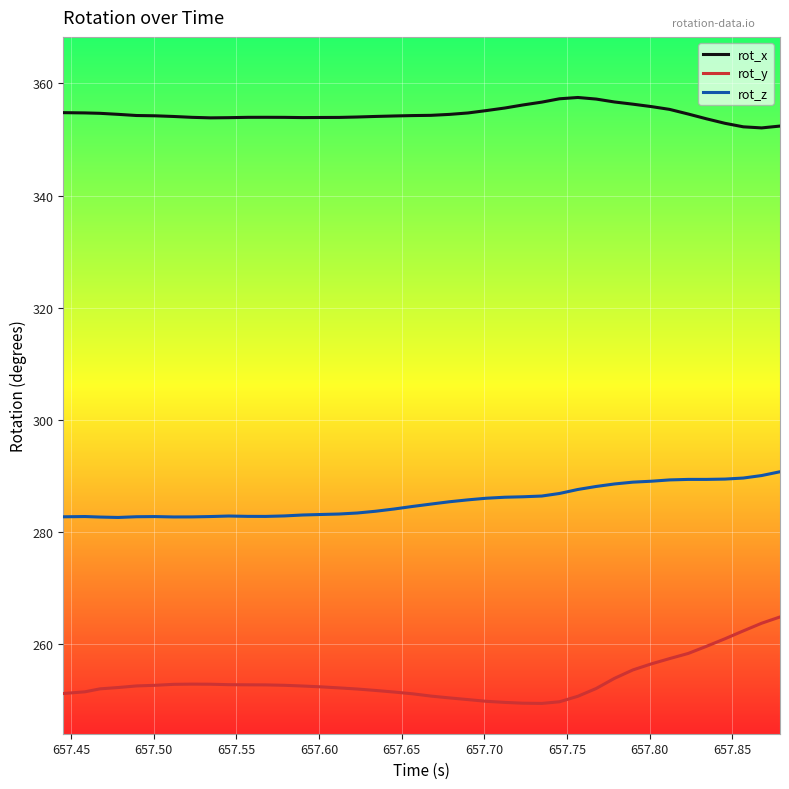

Which series has the largest range (max minus min)?

rot_y